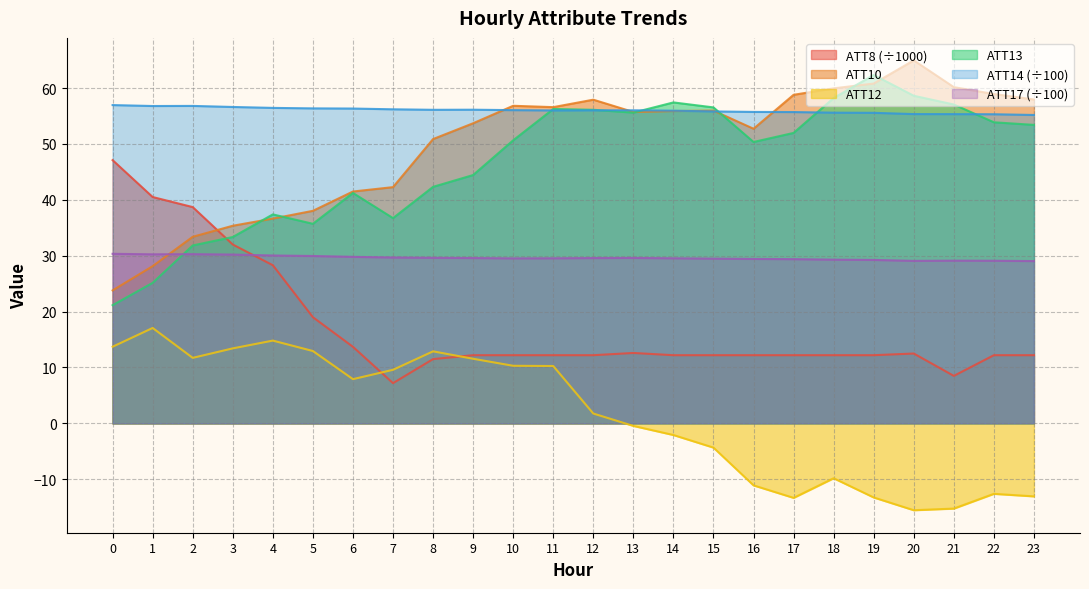

How many times do ATT13 and ATT10 cross each other?

6